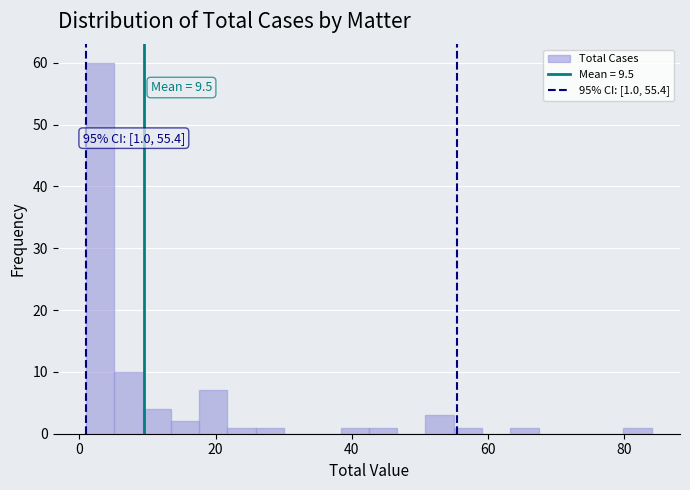

Read against the x-axis, roughly where is the centre of the tallest bar?

4